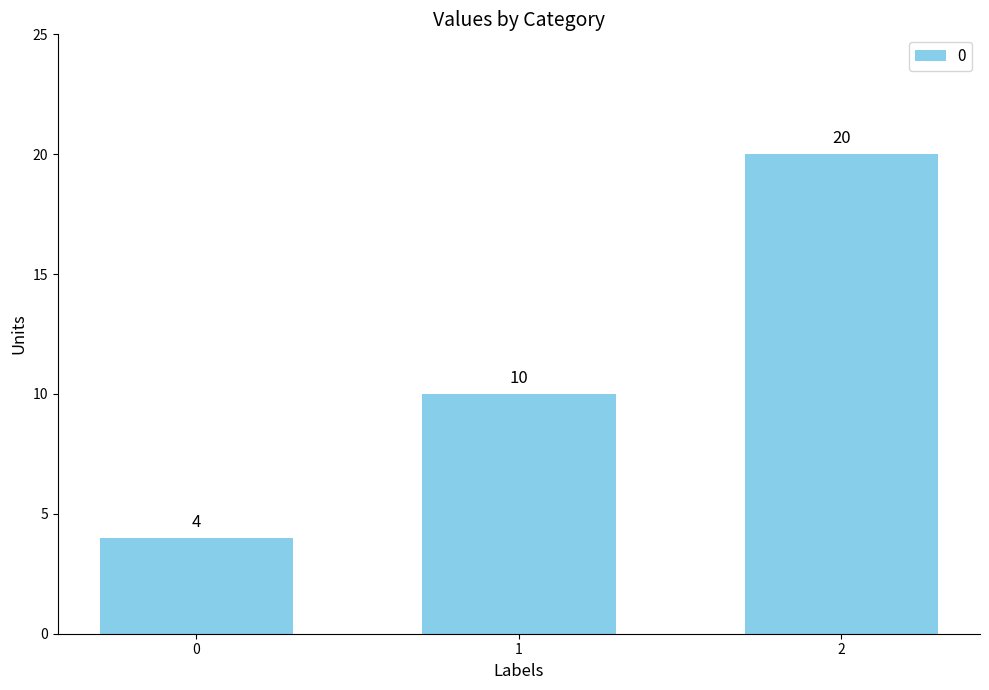

What is the sum of the values at 2 and 0?

24